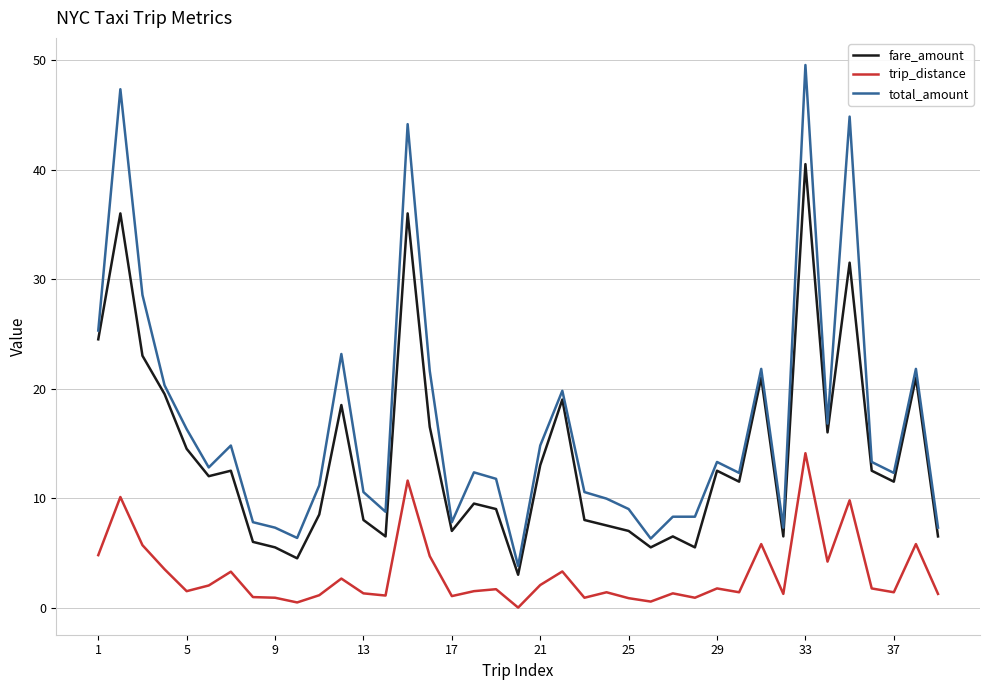

How many series are shown in this chart?

3